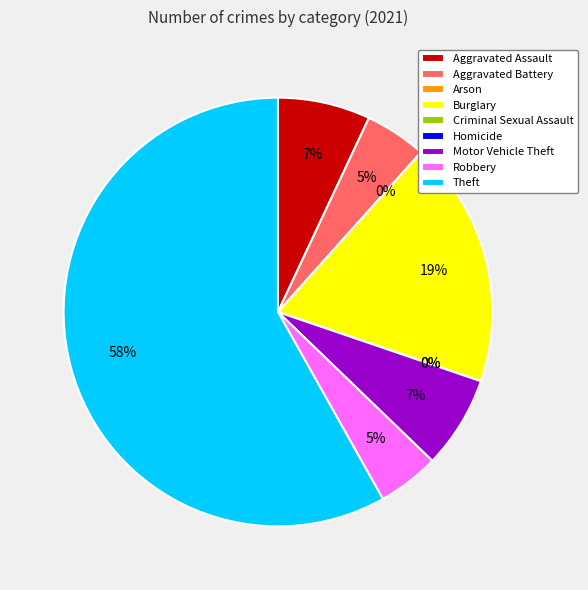

What is the majority slice?

Theft